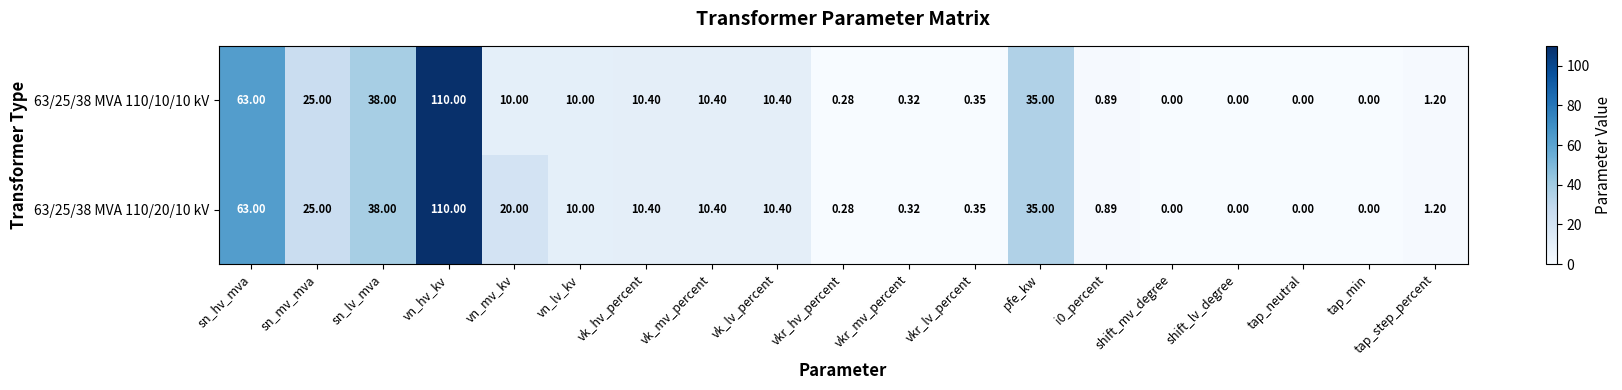

At which category is the sum across all series the highest?

vn_hv_kv